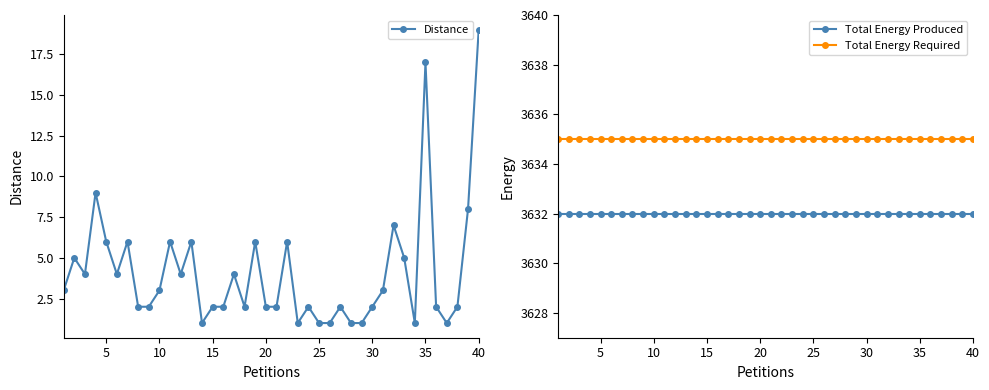

How many lines are shown in the chart?

3